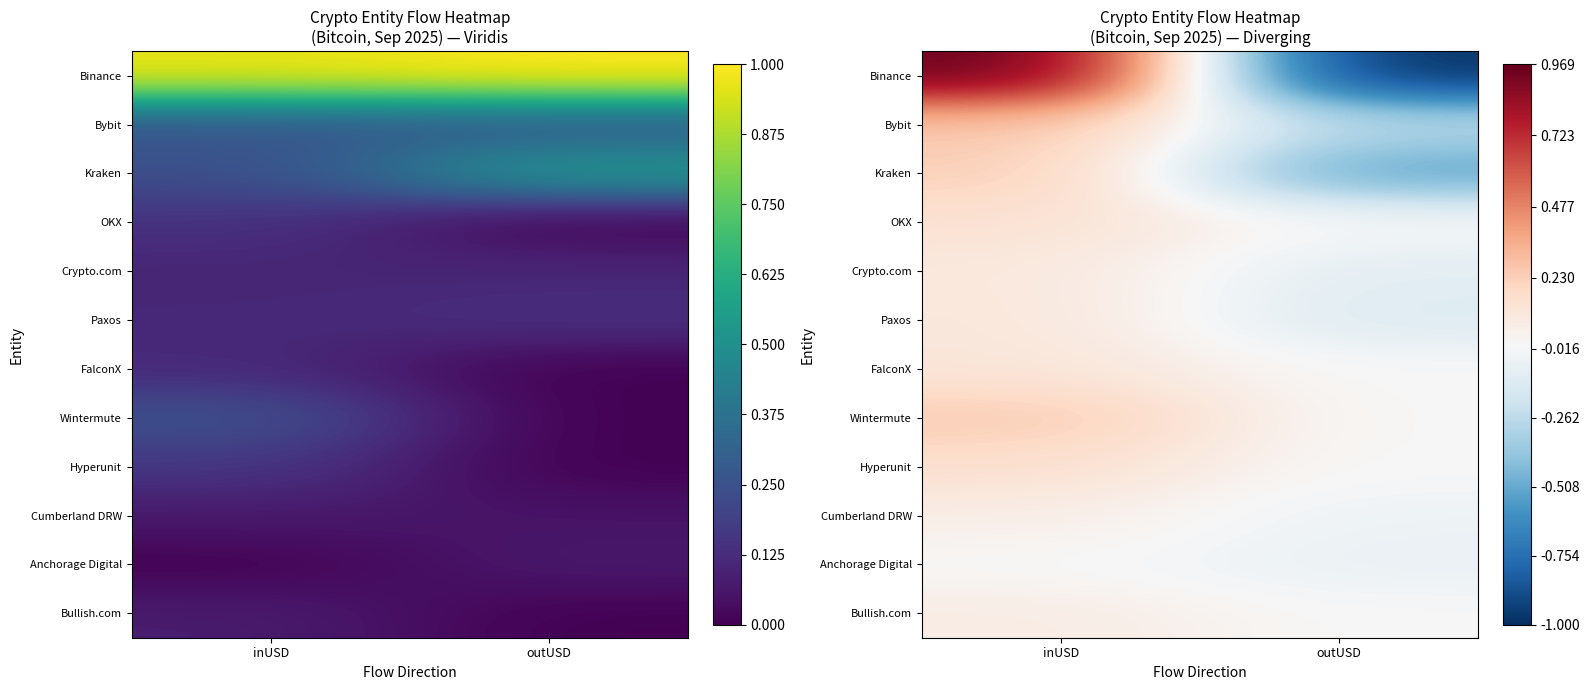

What is the difference between the highest and lowest values at outUSD?

1.0